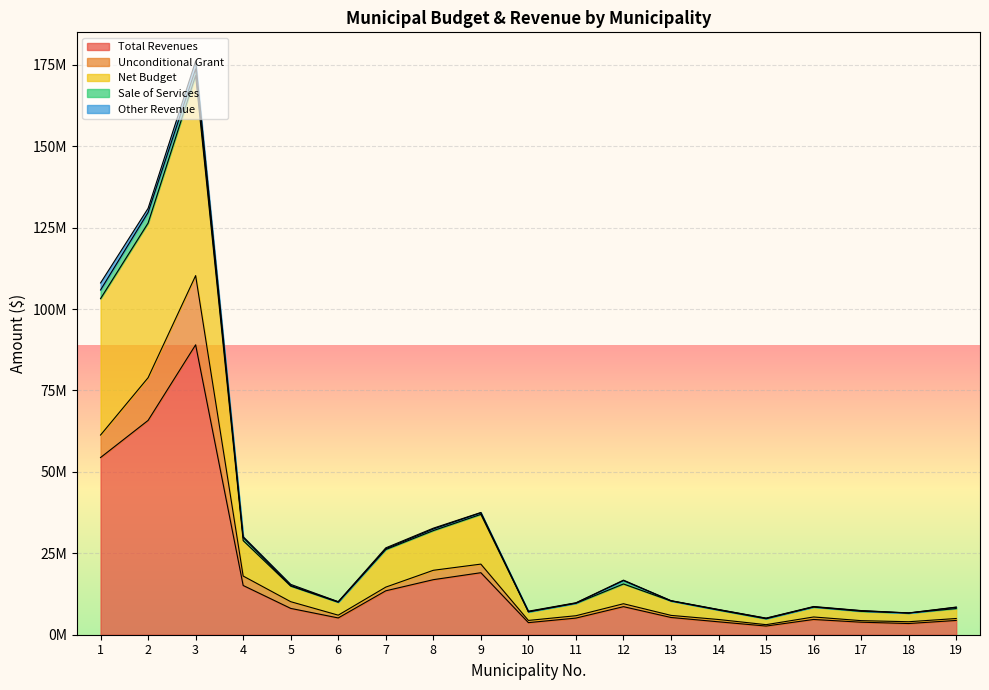

Count the number of categories in the chart.

19